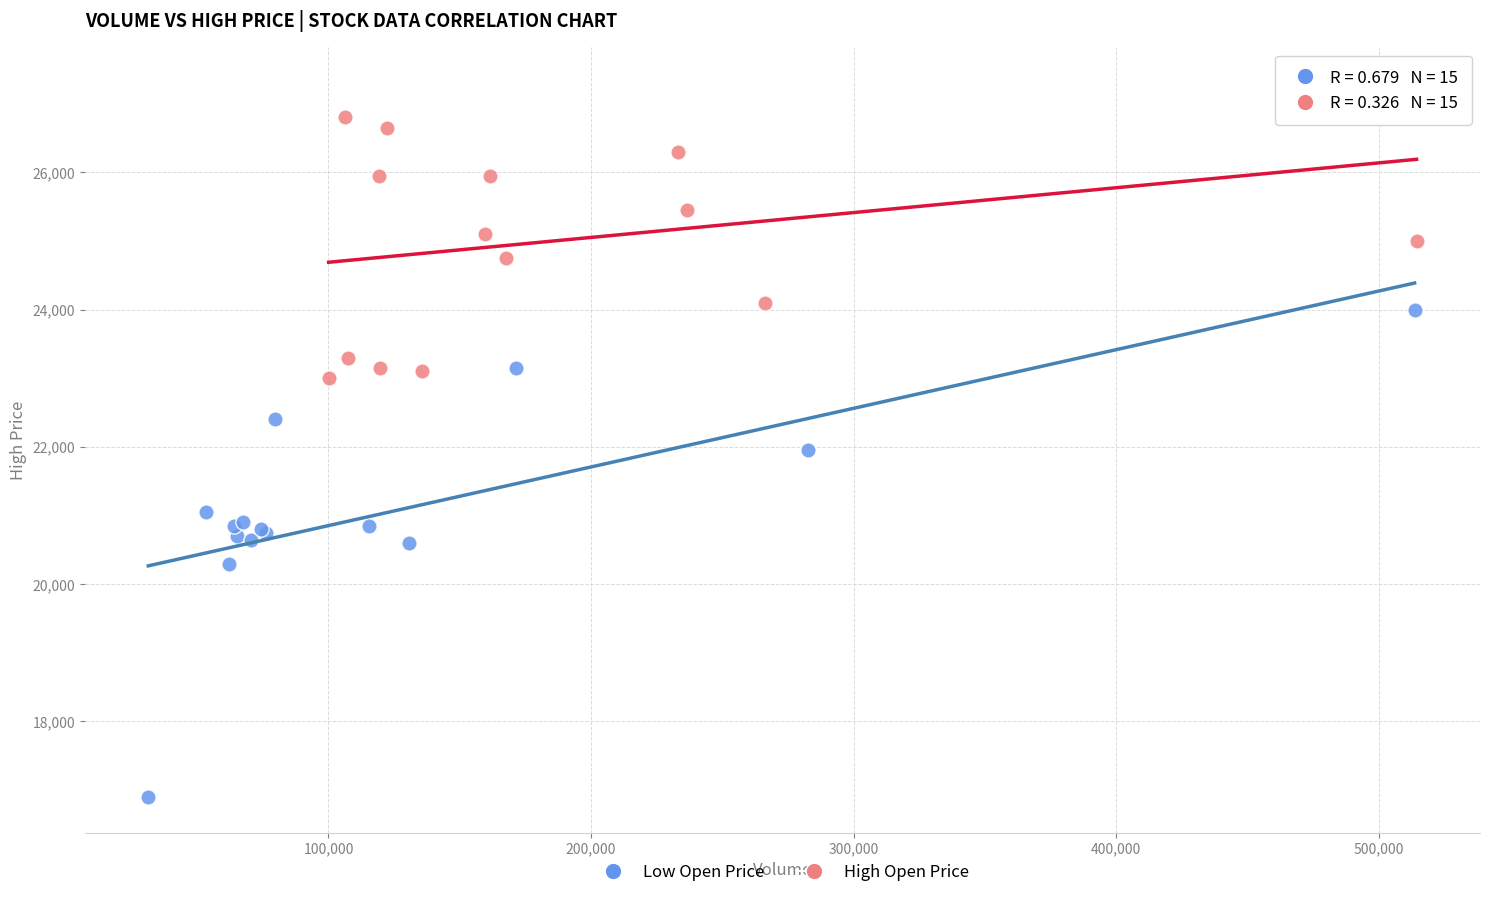

What are all the series names shown in the legend?

Low Open Price, High Open Price